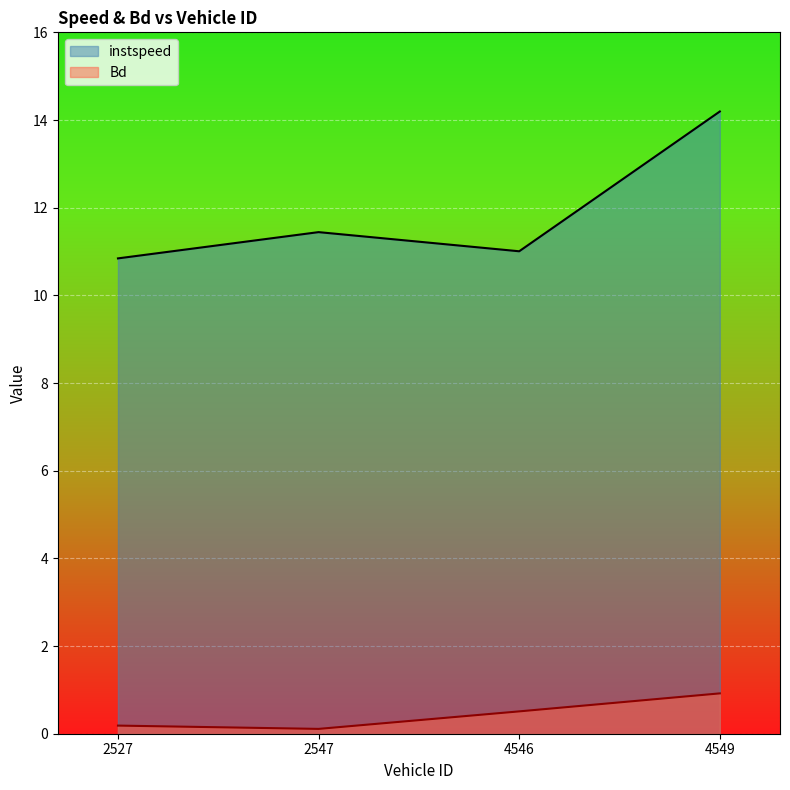

Rank the series by their average value, from lowest to highest.

Bd, instspeed